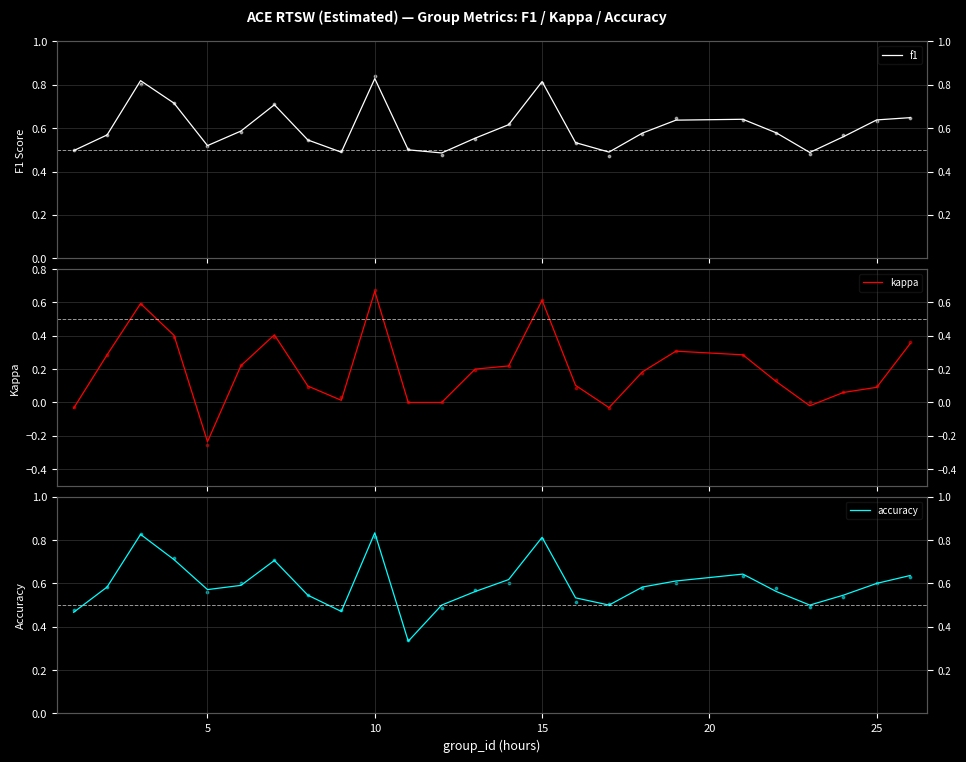

Which series contains the lowest Y value?

kappa